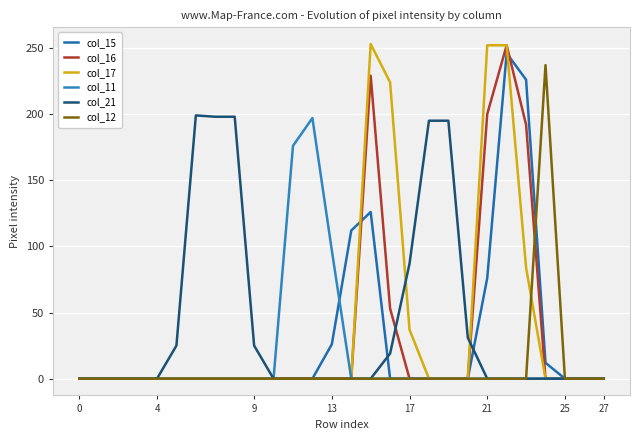

What is the label of the 17th point from the left?

16